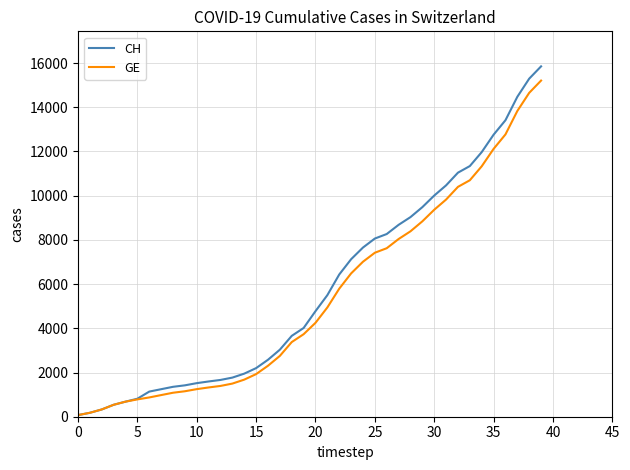

What is the greatest value displayed?

15850